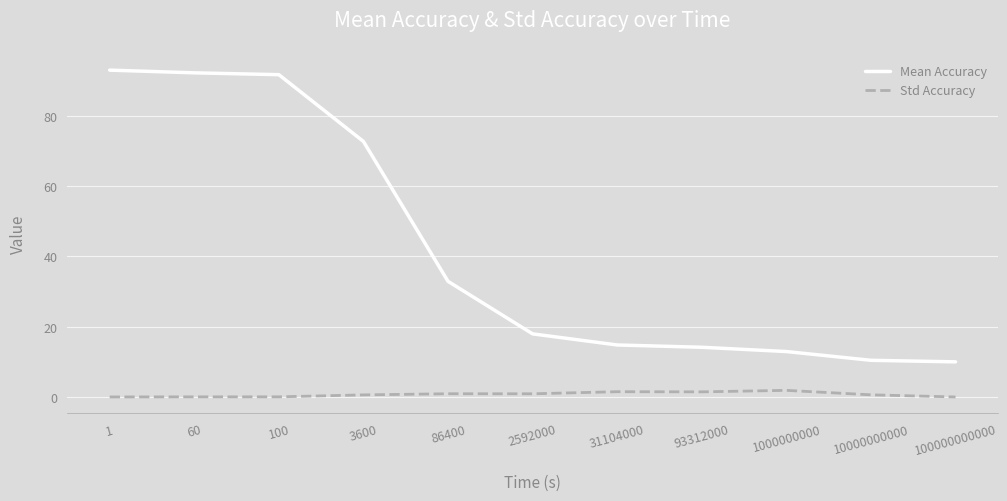

What is the average value of the Mean Accuracy series?

42.1